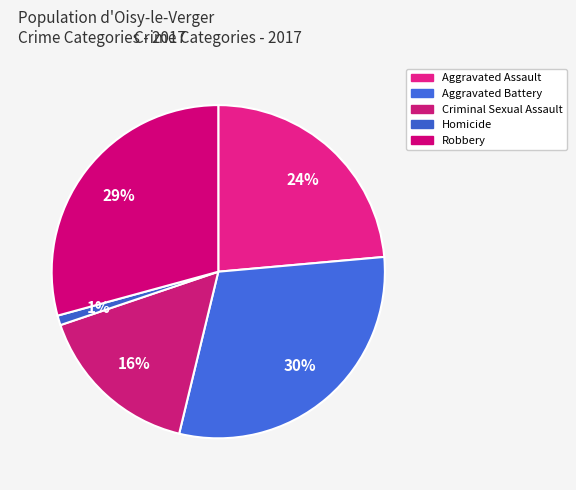

What is the total percentage of Homicide and Robbery?

30.2%